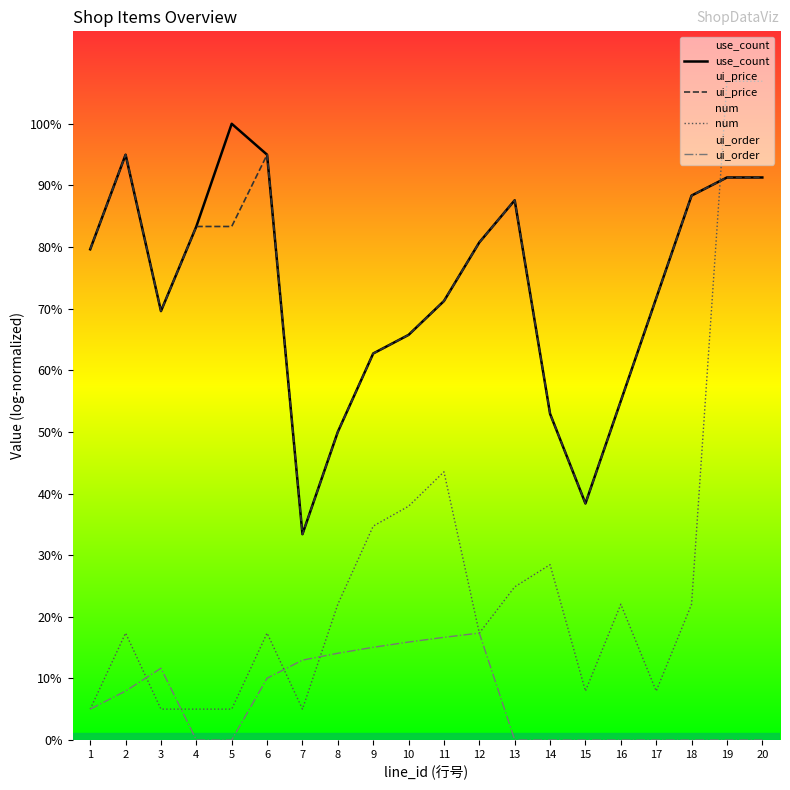

What are all the series names shown in the legend?

use_count, ui_price, num, ui_order